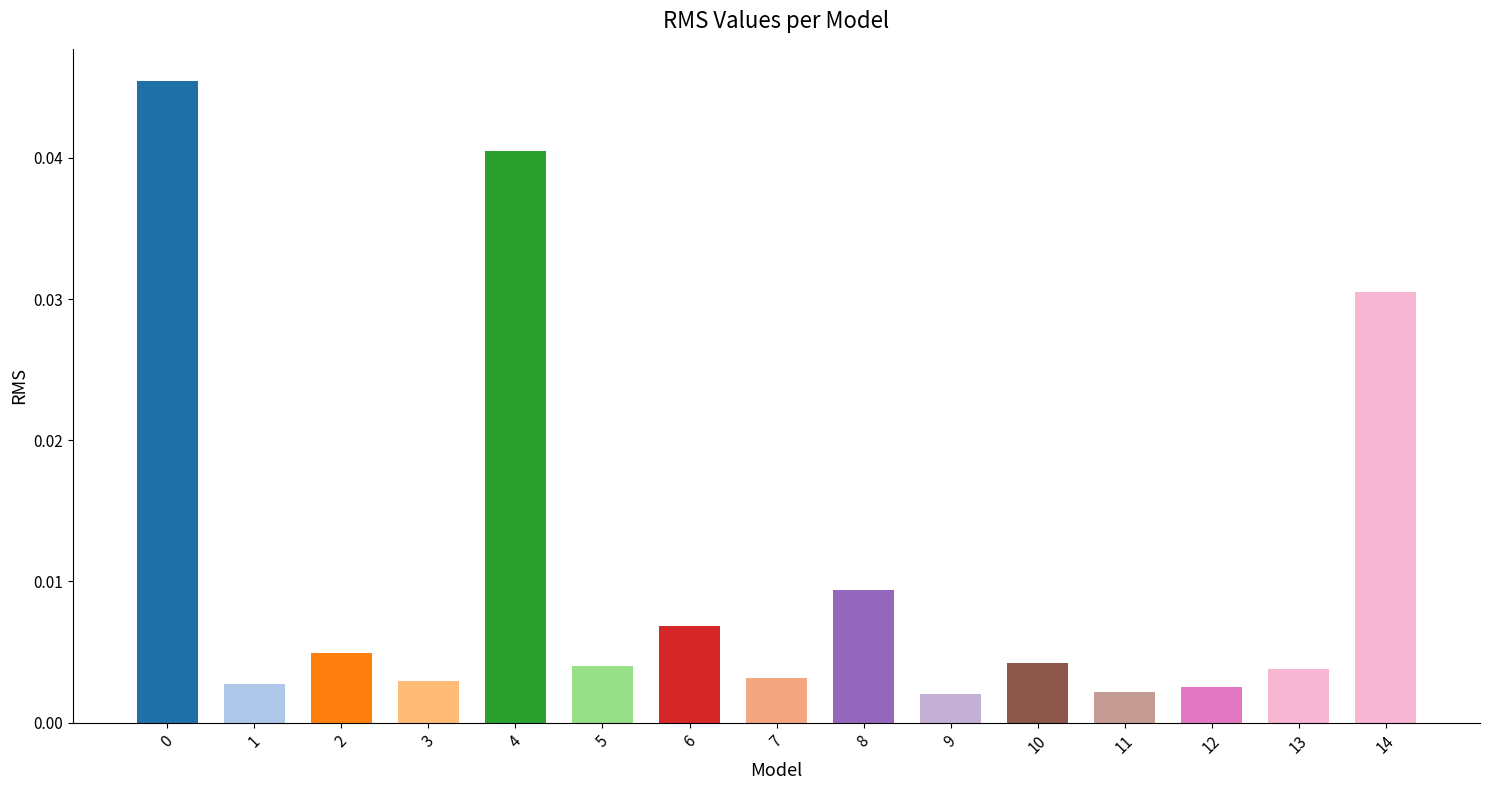

Which has a higher value, 14 or 11?

14